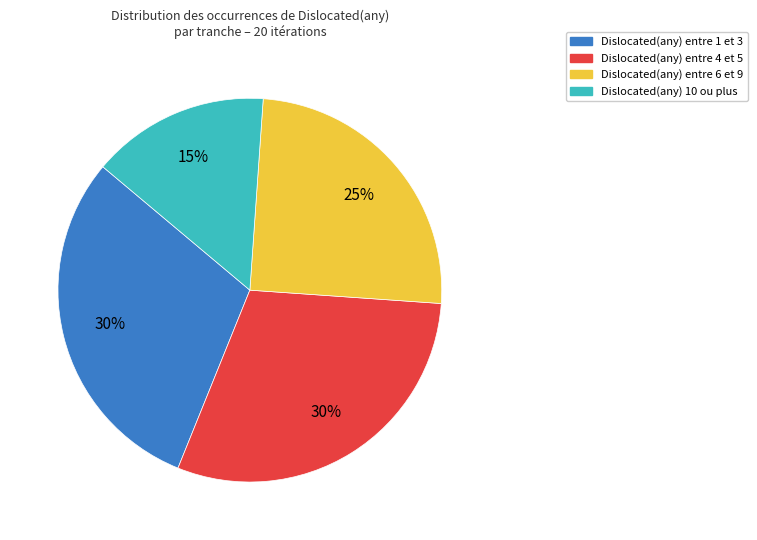

Count the number of slices in the pie.

4